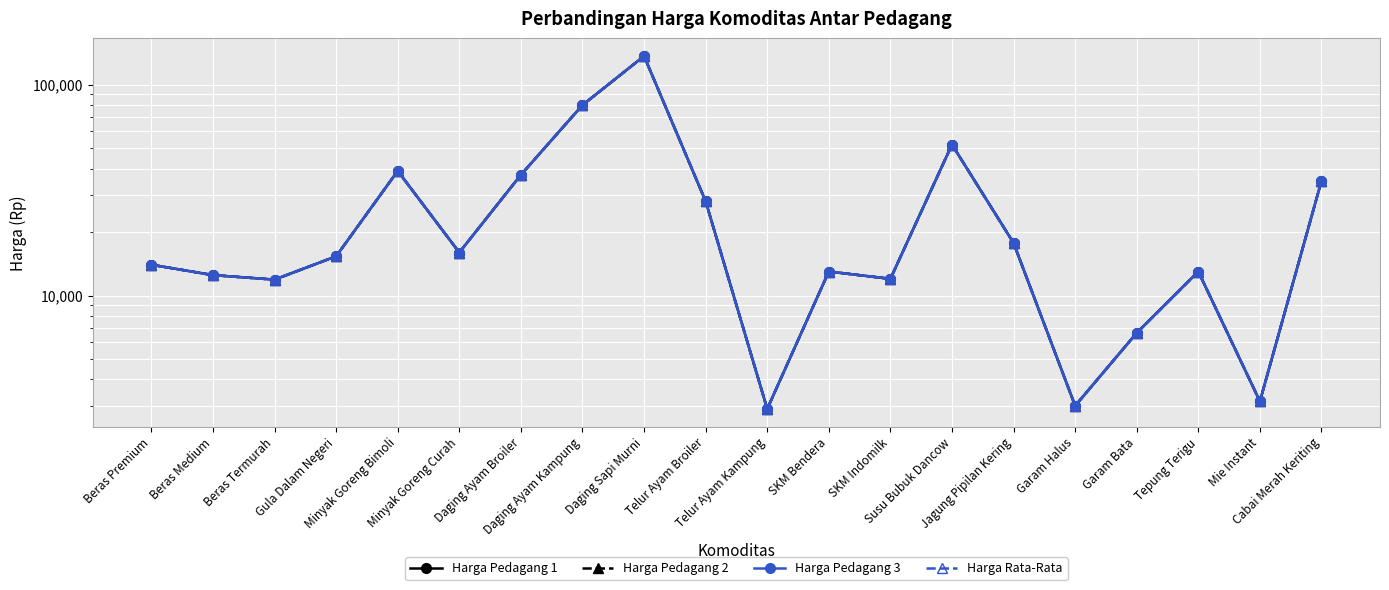

True or false: Harga Pedagang 2 and Harga Pedagang 3 intersect in this chart.

False